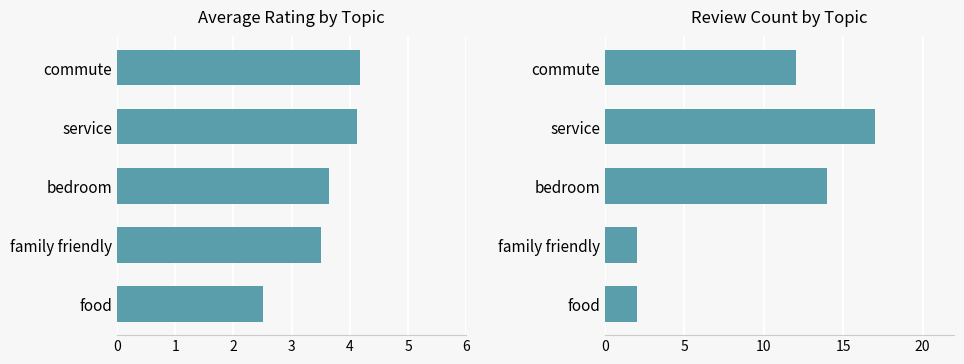

Reading left to right, transcribe all the data shown in this chart.

Average Rating: 4.2	4.1	3.6	3.5	2.5
Count: 12.0	17.0	14.0	2.0	2.0